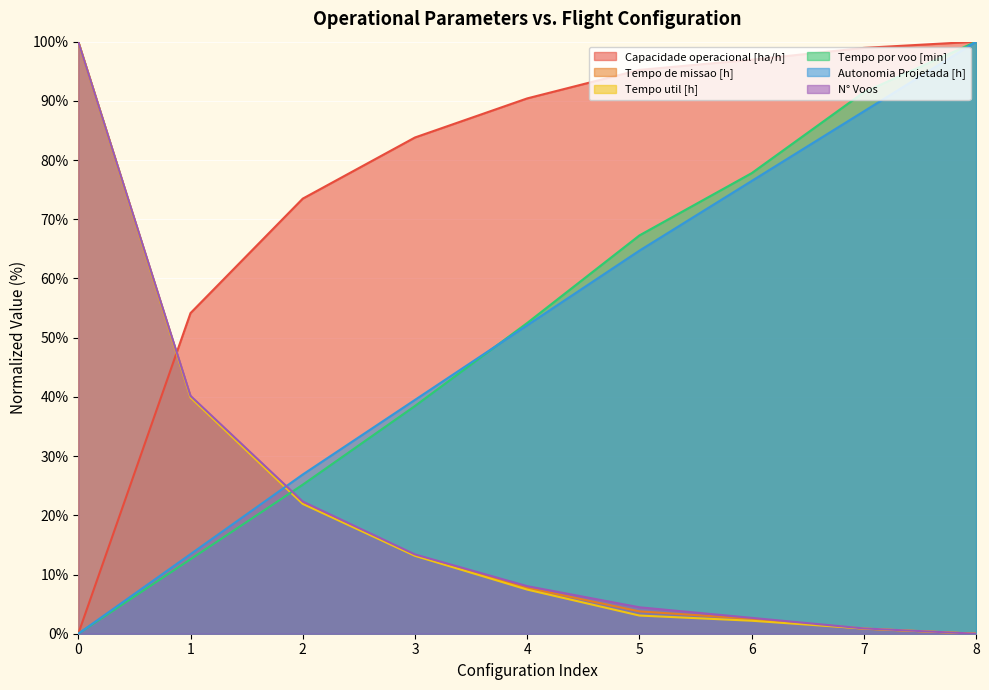

Which series has the widest spread of values?

Capacidade operacional [ha/h]